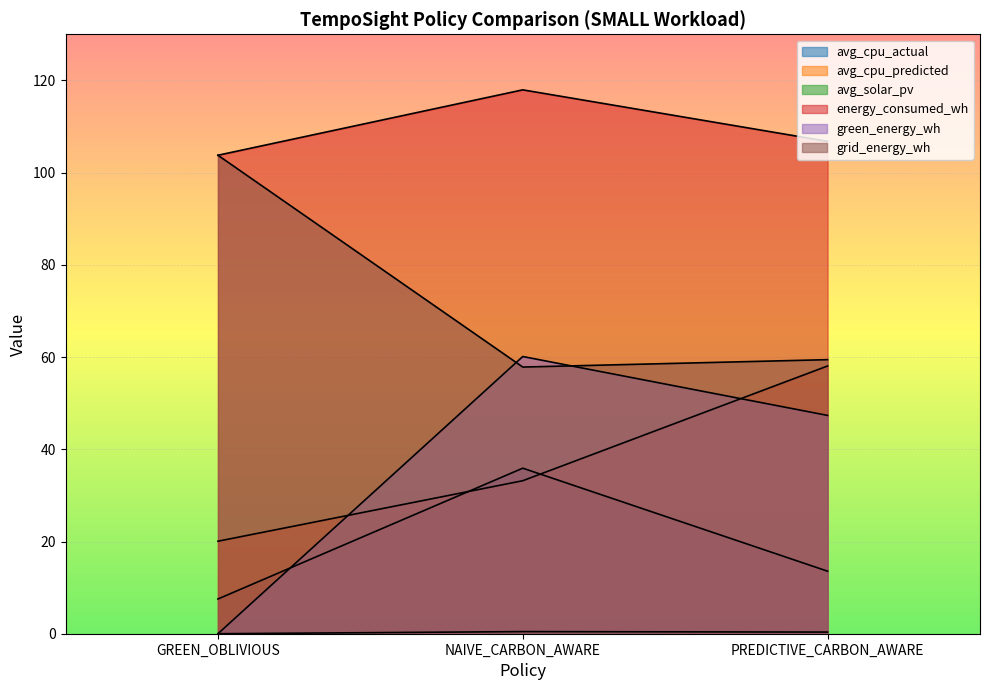

What is the label of the 3rd point from the left?

PREDICTIVE_CARBON_AWARE